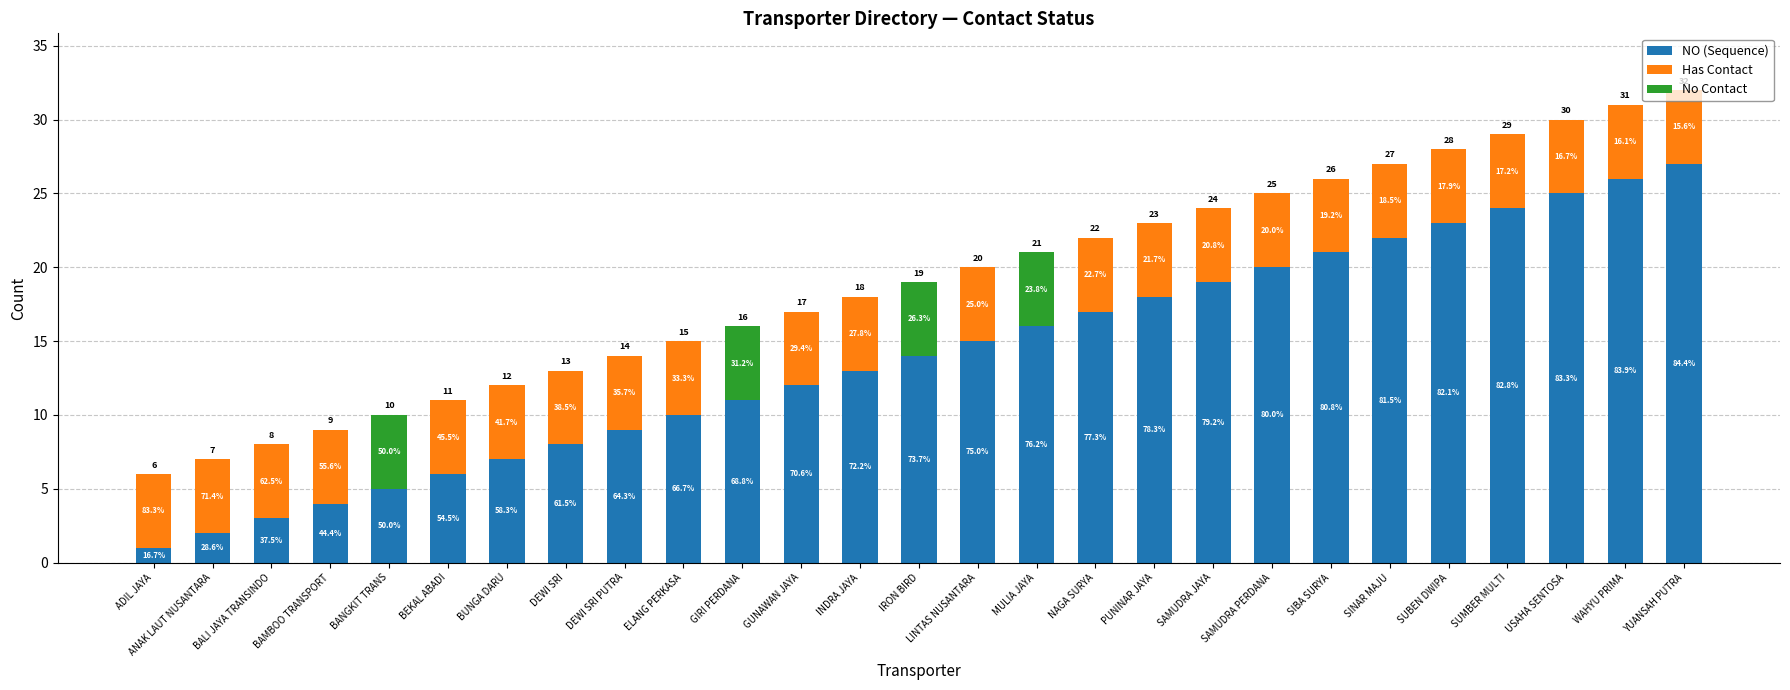

Is it true that NO (Sequence) equals 1 at ANAK LAUT NUSANTARA?

False